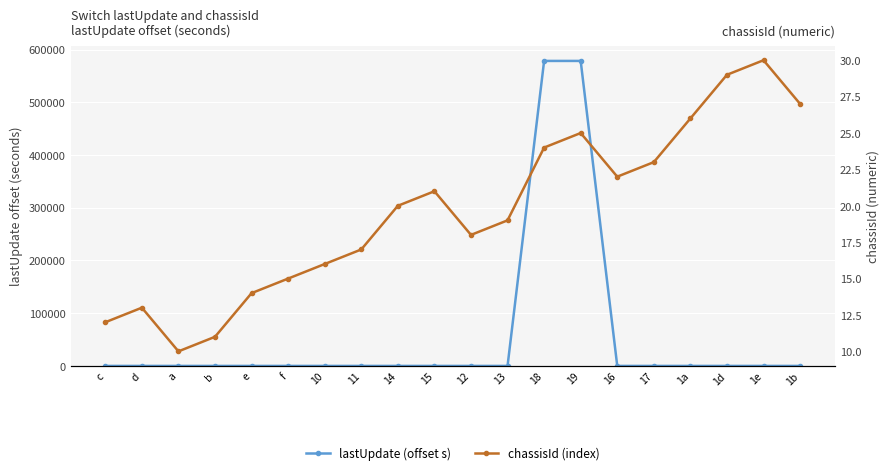

The chassisId (index) series shows 25.0 at 19. True or false?

True